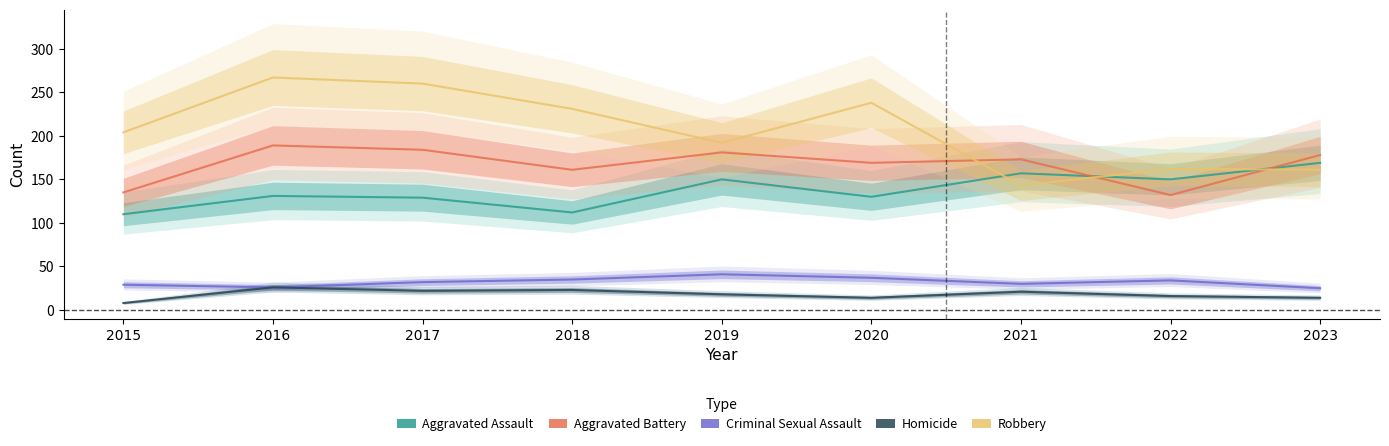

In Criminal Sexual Assault, how many points are higher than both neighbors (excluding endpoints)?

2